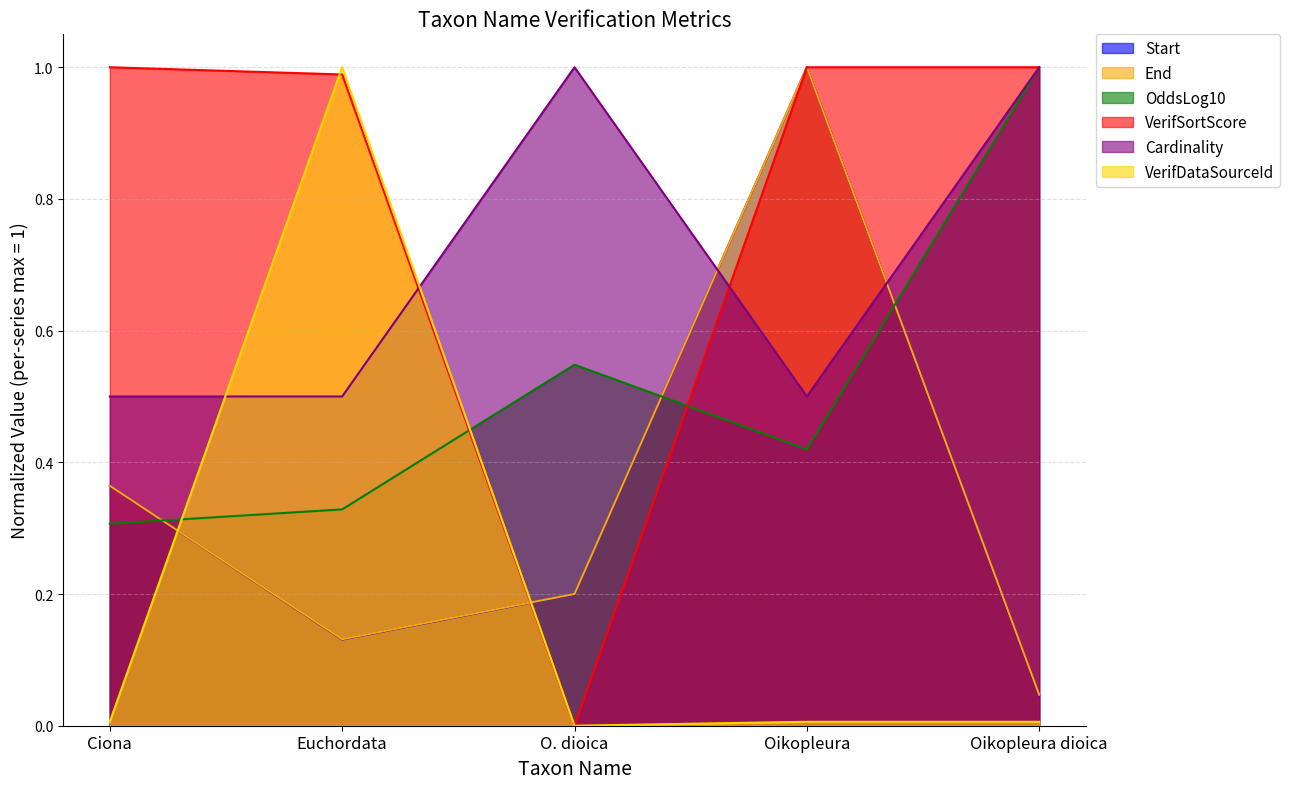

What is the spread (max minus min) of values at O. dioica?

1.0